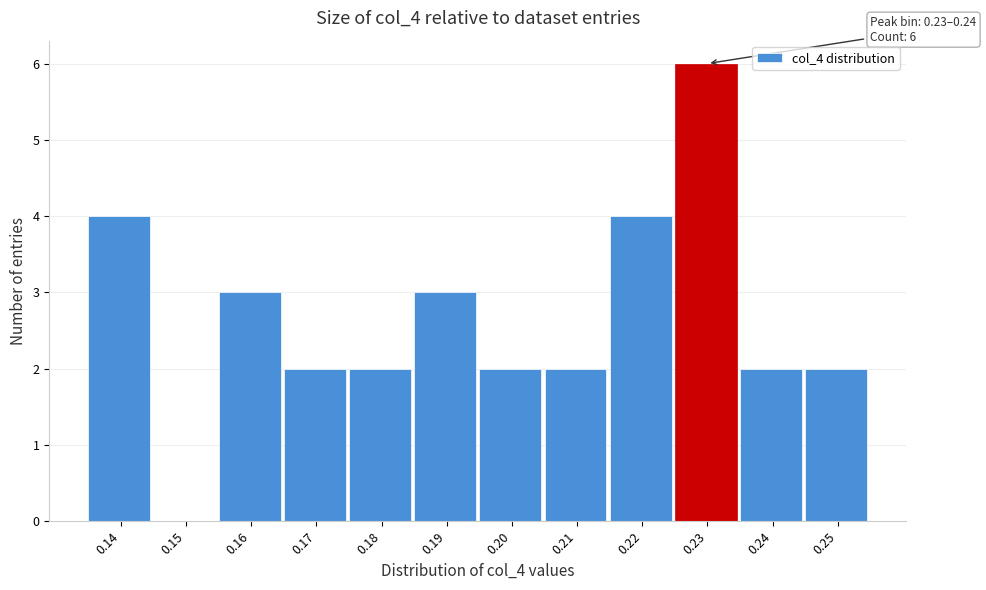

Reading left to right, transcribe all the data shown in this chart.

0.14=4	0.15=0	0.16=3	0.17=2	0.18=2	0.19=3	0.20=2	0.21=2	0.22=4	0.23=6	0.24=2	0.25=2